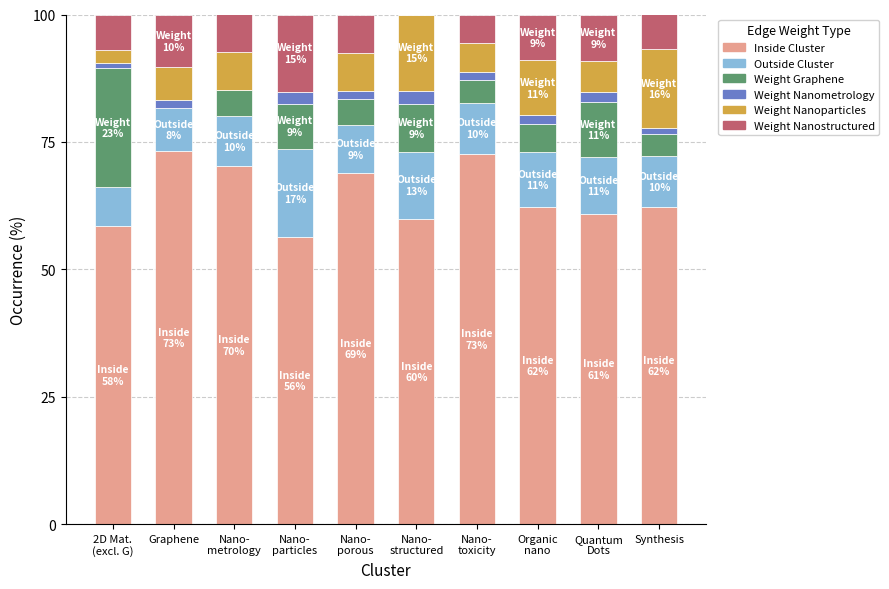

What is the maximum value for Inside Cluster?

73.3